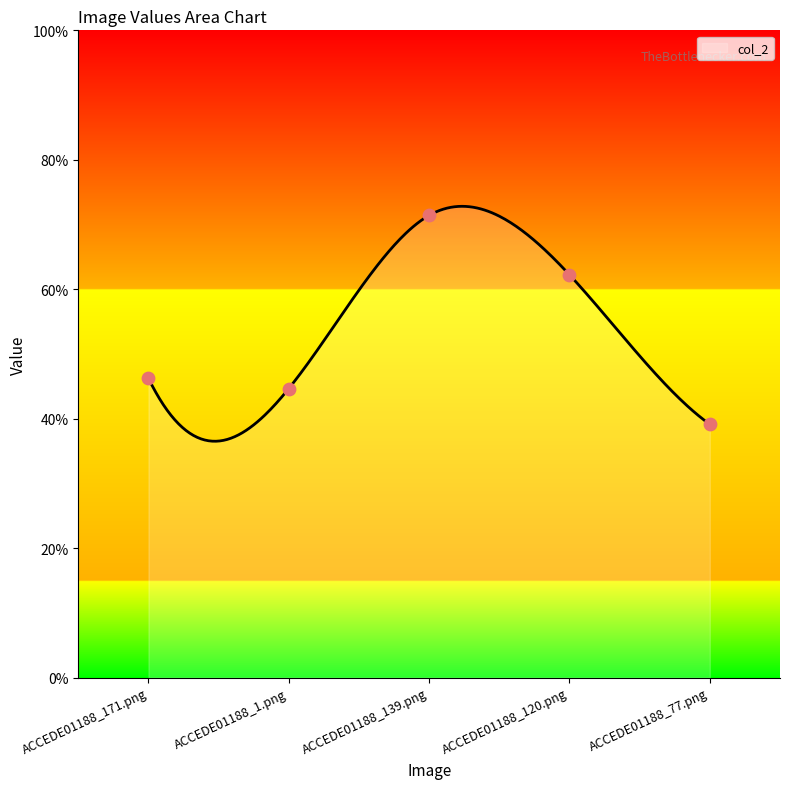

Which has a higher value, ACCEDE01188_120.png or ACCEDE01188_139.png?

ACCEDE01188_139.png